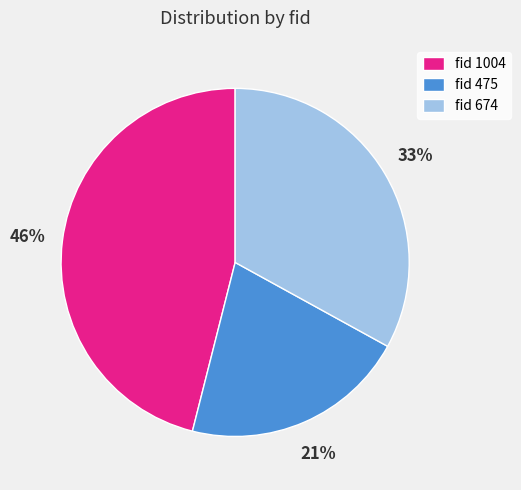

Is there a majority slice in this chart?

No